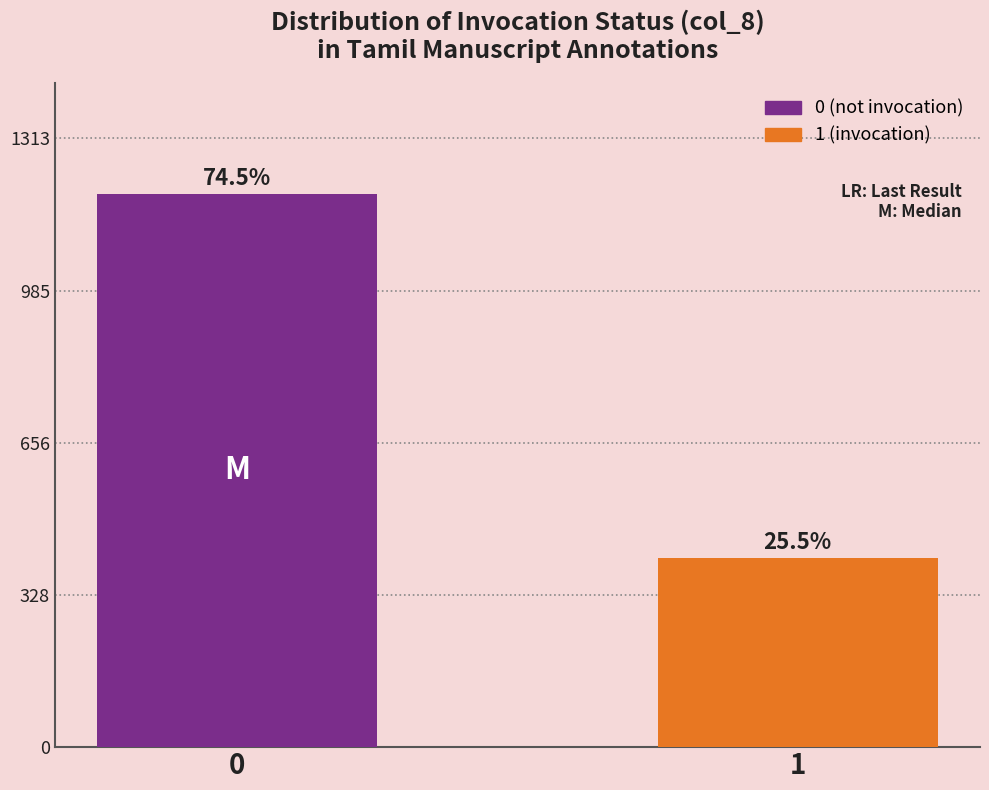

How many bars are there in total?

2